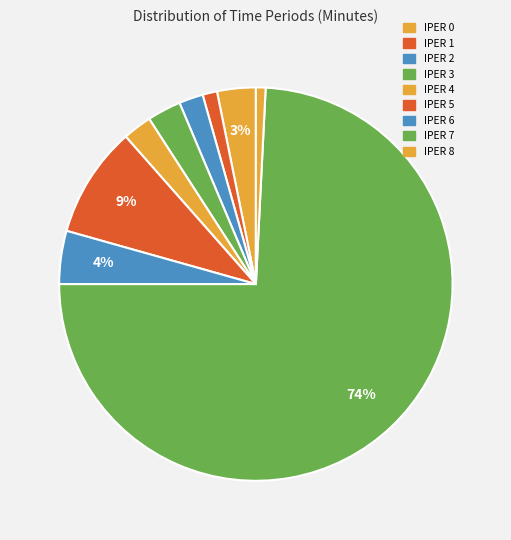

To the nearest percent, what is the difference between the largest and smallest slice percentages?

73%